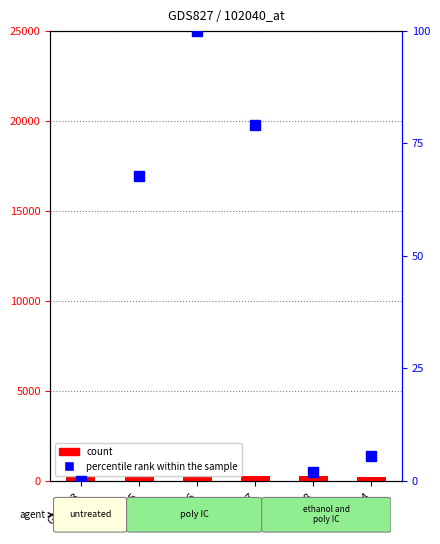

At which label is percentile rank within the sample closest to 50?

GSM_r5